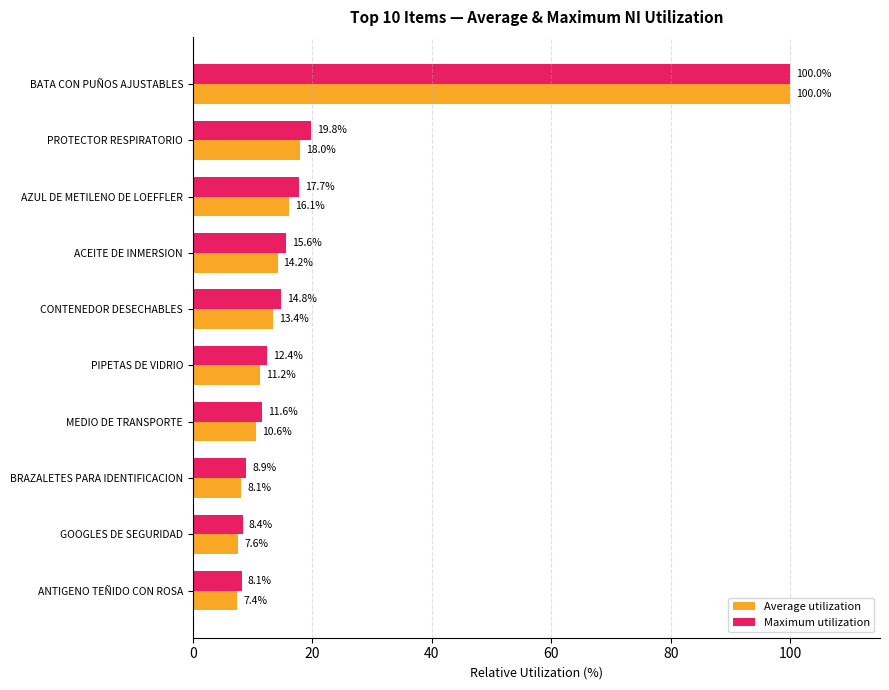

What is the average value of the Maximum utilization series?

21.7